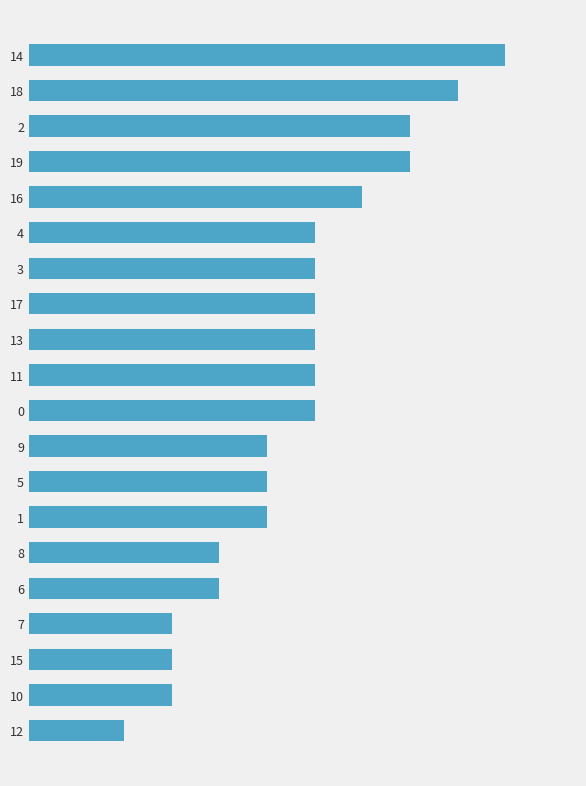

What is the difference between the second highest and minimum values?

7